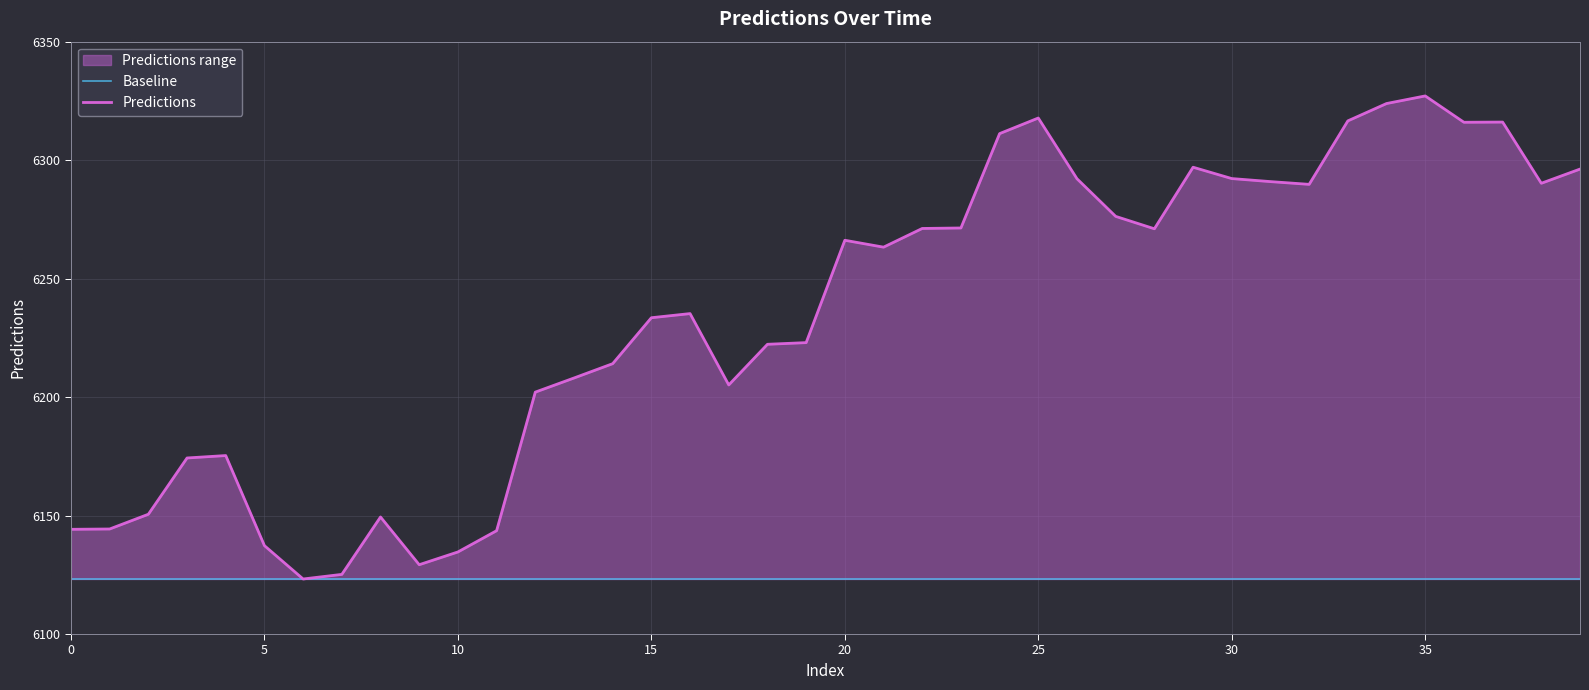

How many data points are above 6263?

20